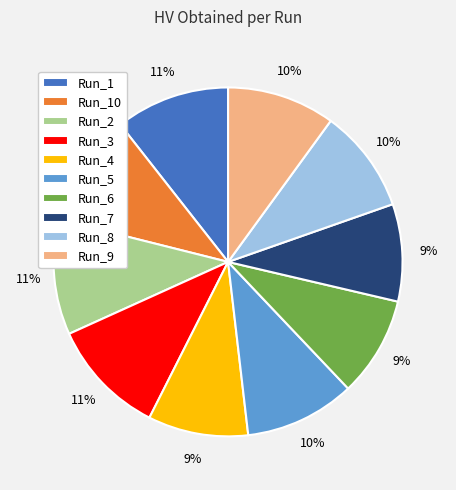

Count the number of slices in the pie.

10